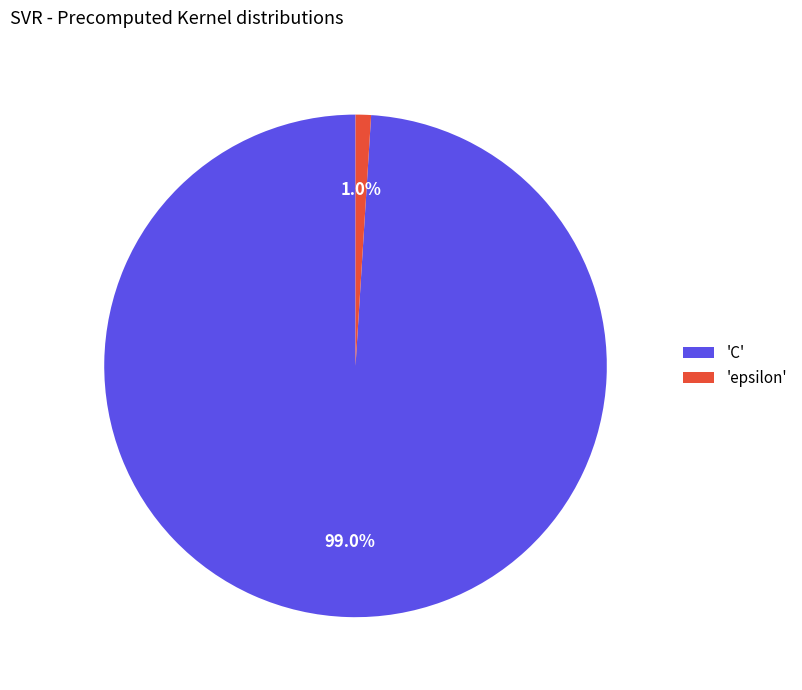

Which category has the smallest portion of the pie?

'epsilon'